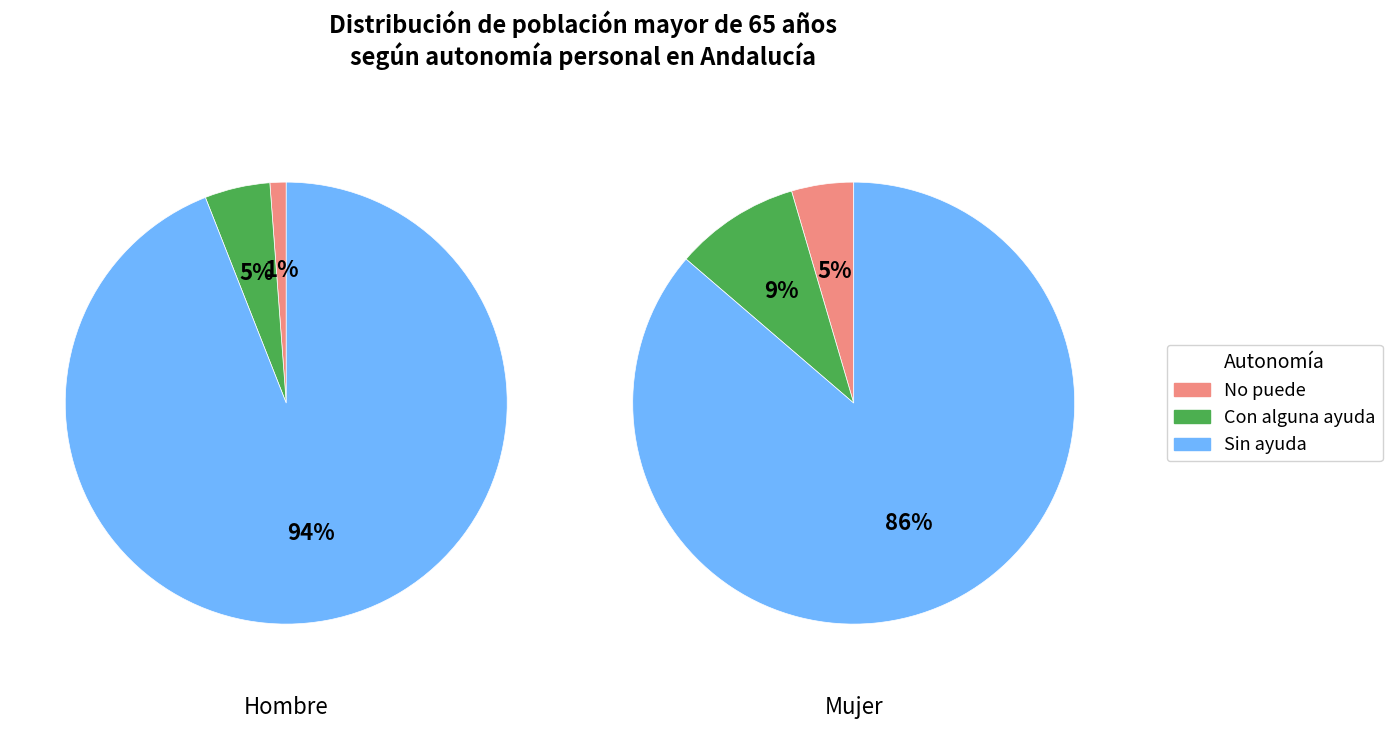

How many segments does this pie chart have?

3